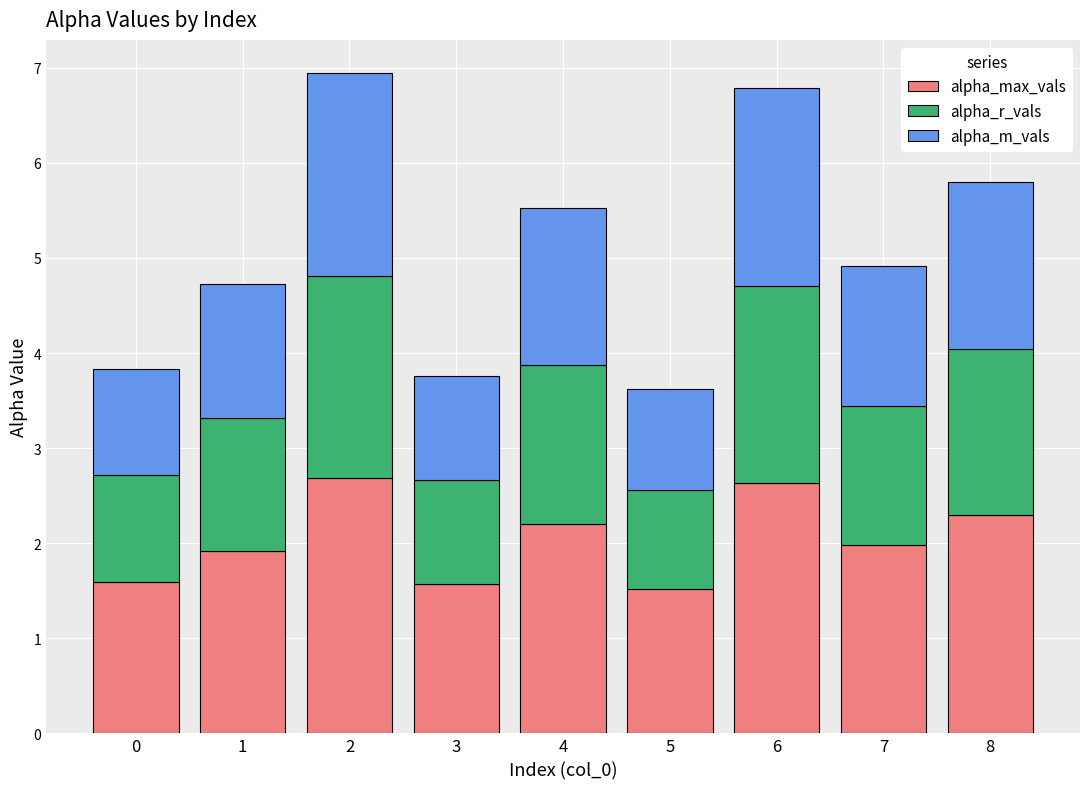

Are the bars grouped side by side (vs. stacked)?

No